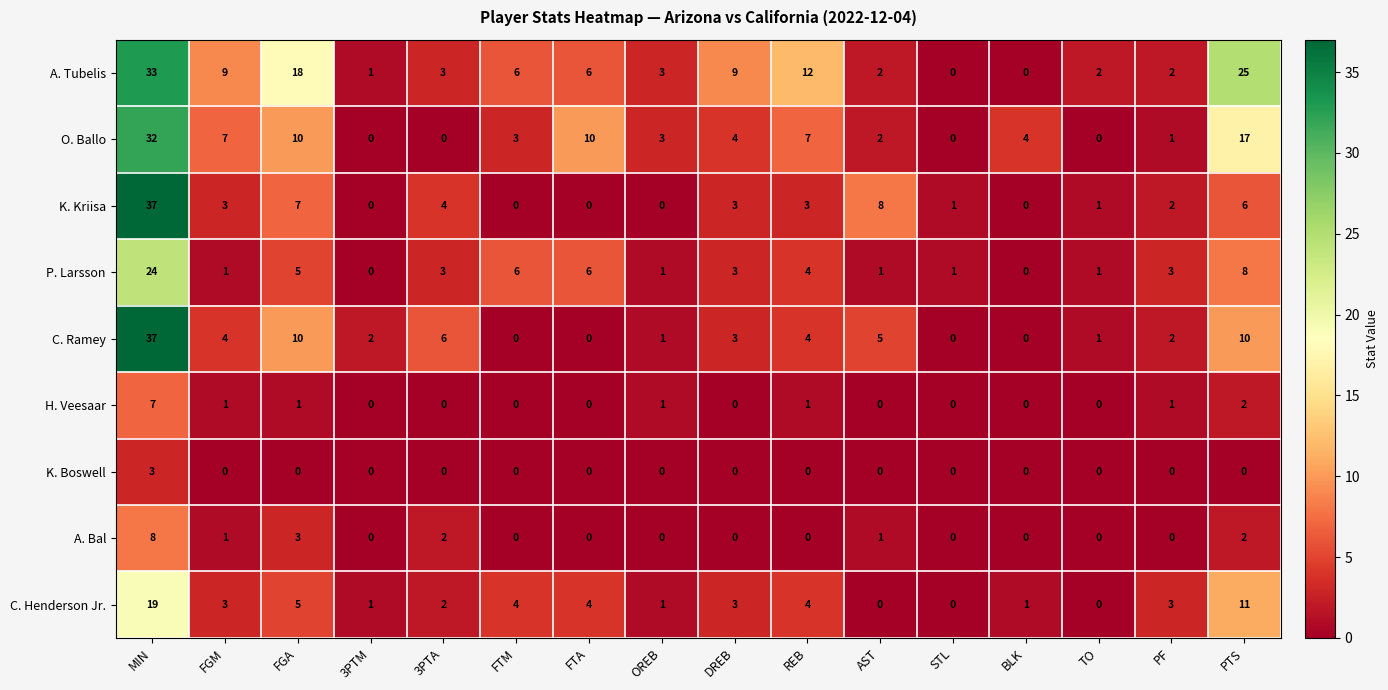

Which series has the largest total across all categories?

A. Tubelis